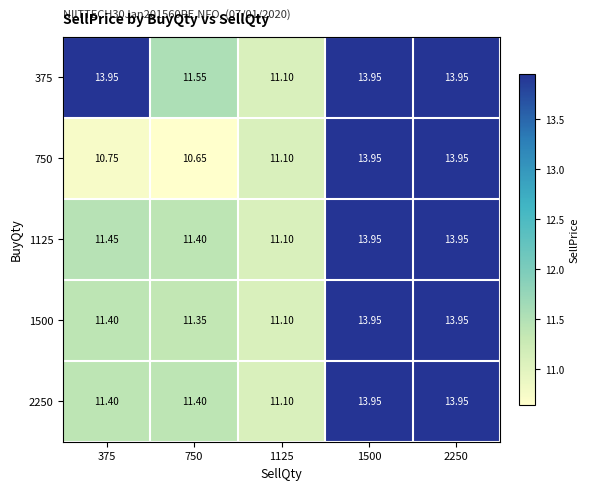

Is the value of 1125 at 750 greater than the value of 1500 at 1125?

Yes